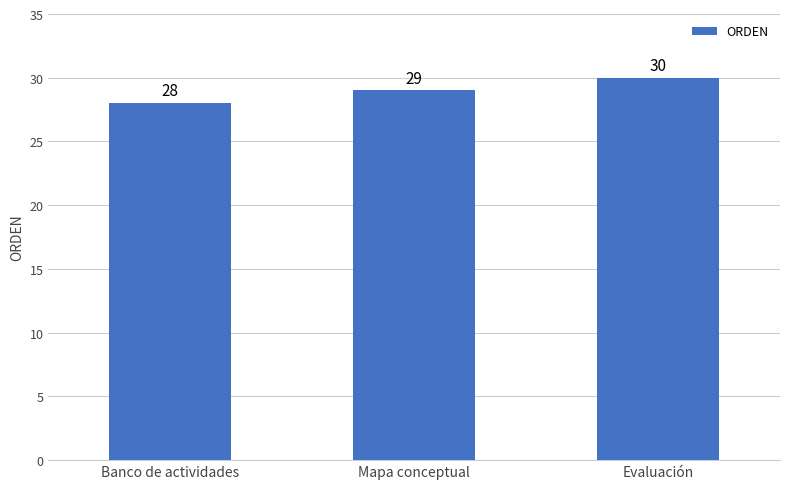

Which has a higher value, Evaluación or Banco de actividades?

Evaluación